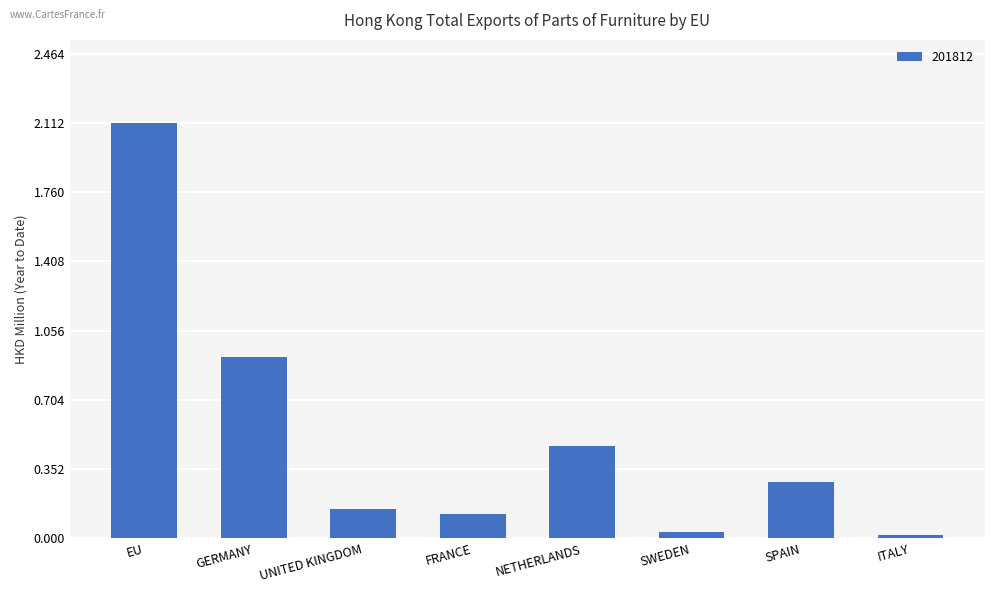

How many series are shown in this chart?

1